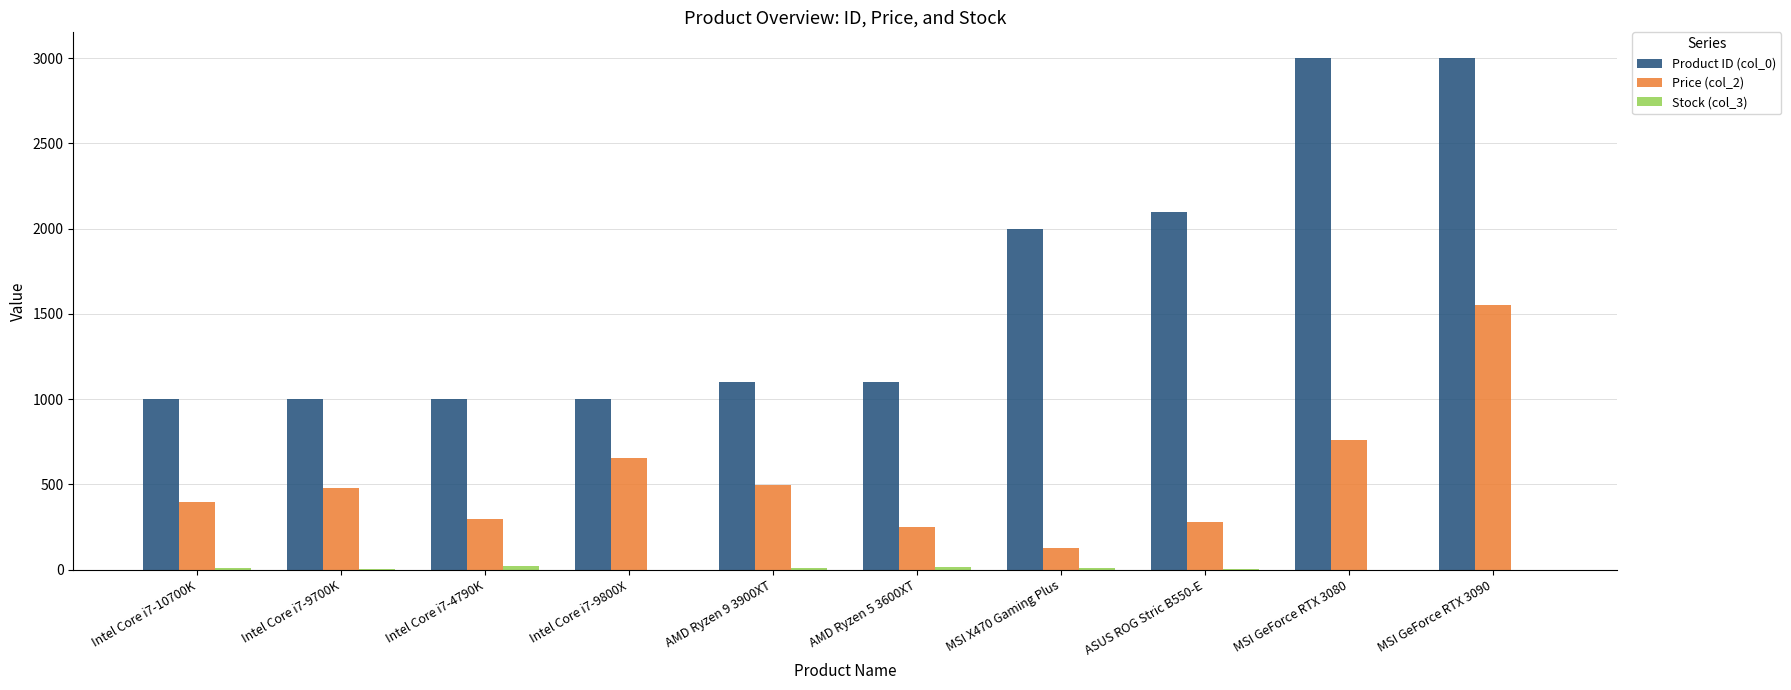

Does the chart contain stacked bars?

No